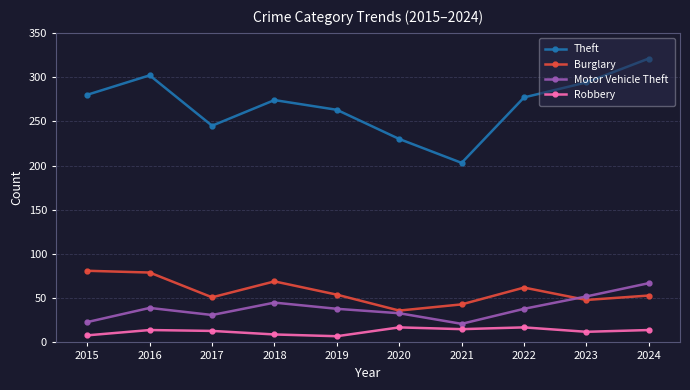

Which series has the widest spread of values?

Theft